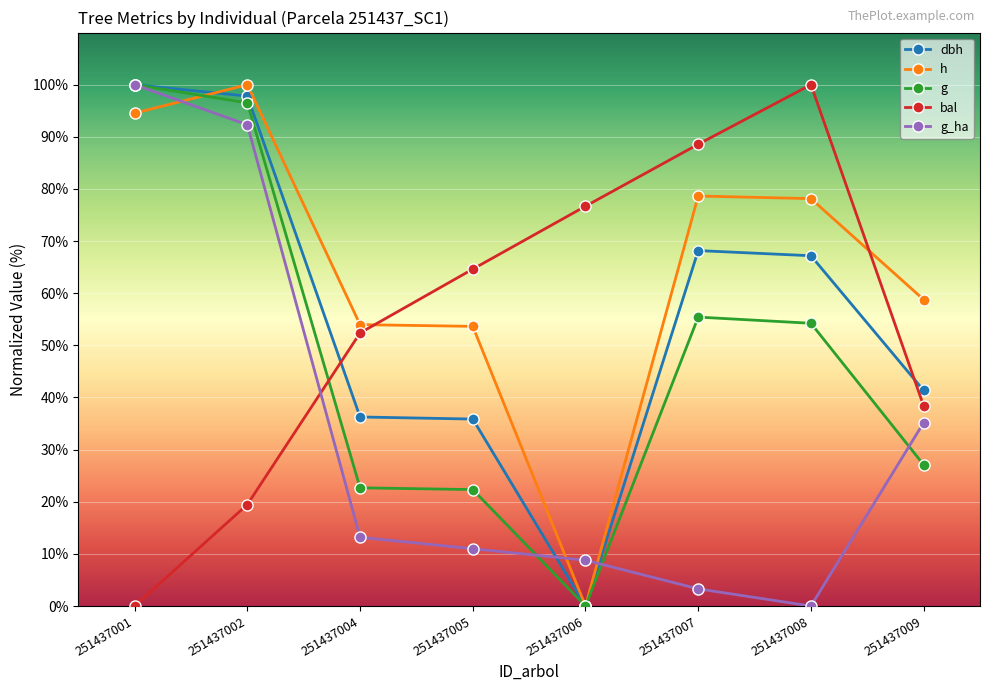

What are all the series names shown in the legend?

dbh, h, g, bal, g_ha